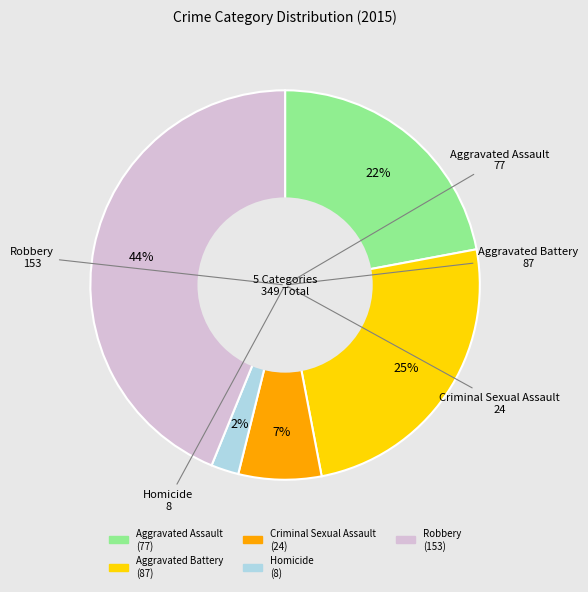

To the nearest percent, what percentage of the pie is Aggravated Battery?

25%